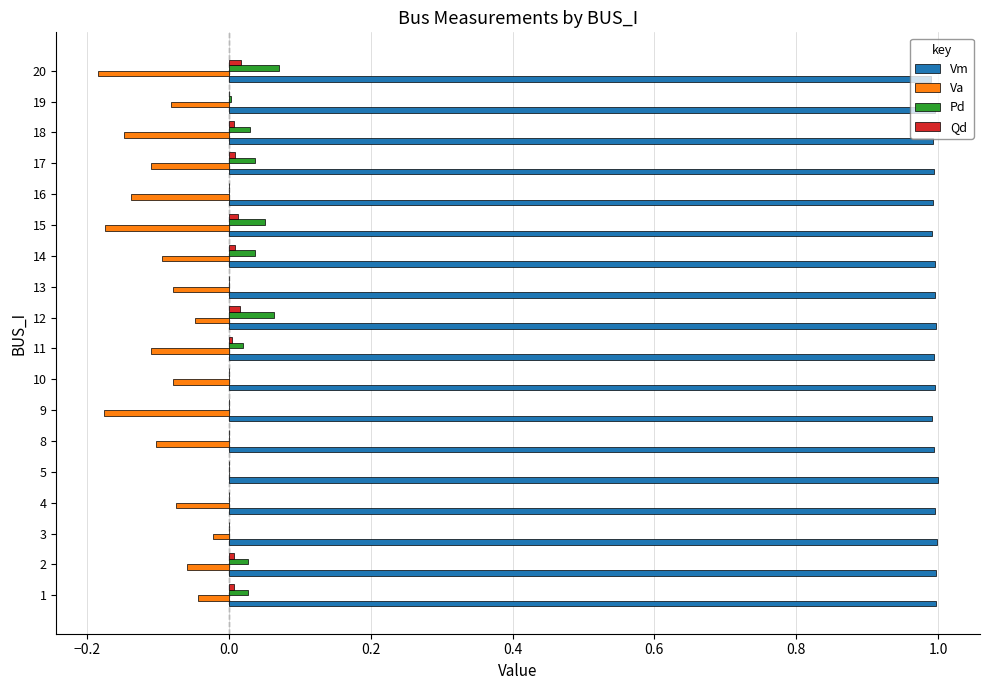

The Va series shows -0.1 at 11. True or false?

True